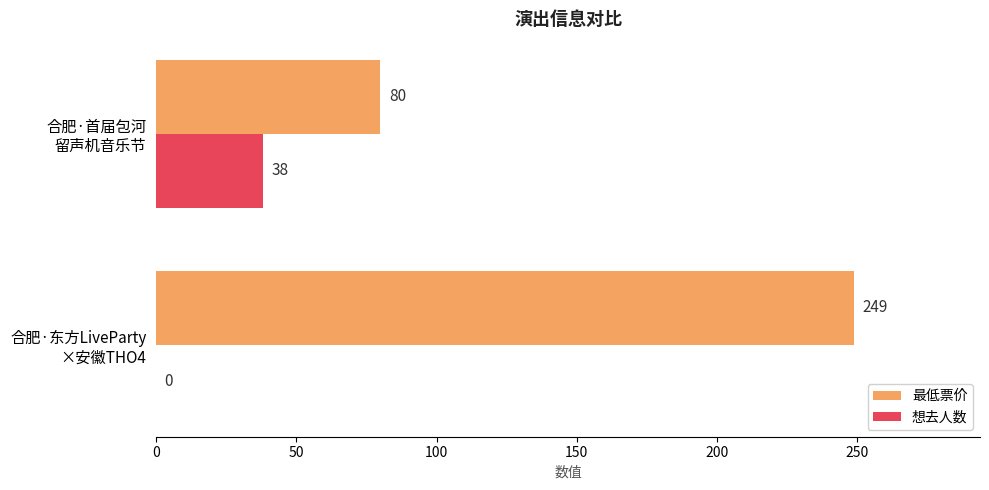

What is the greatest value displayed?

249